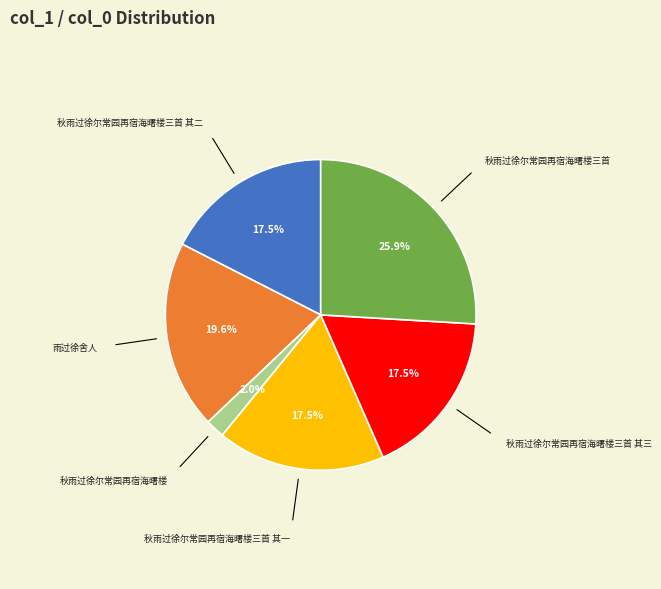

Does any single category account for the majority?

No